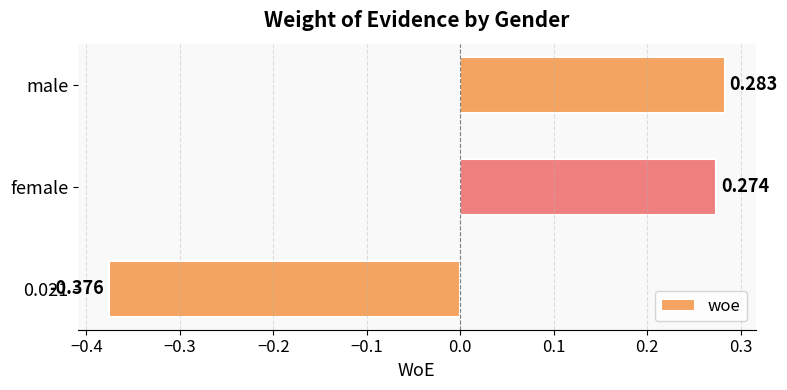

Rank the categories by value from lowest to highest.

0.021, female, male